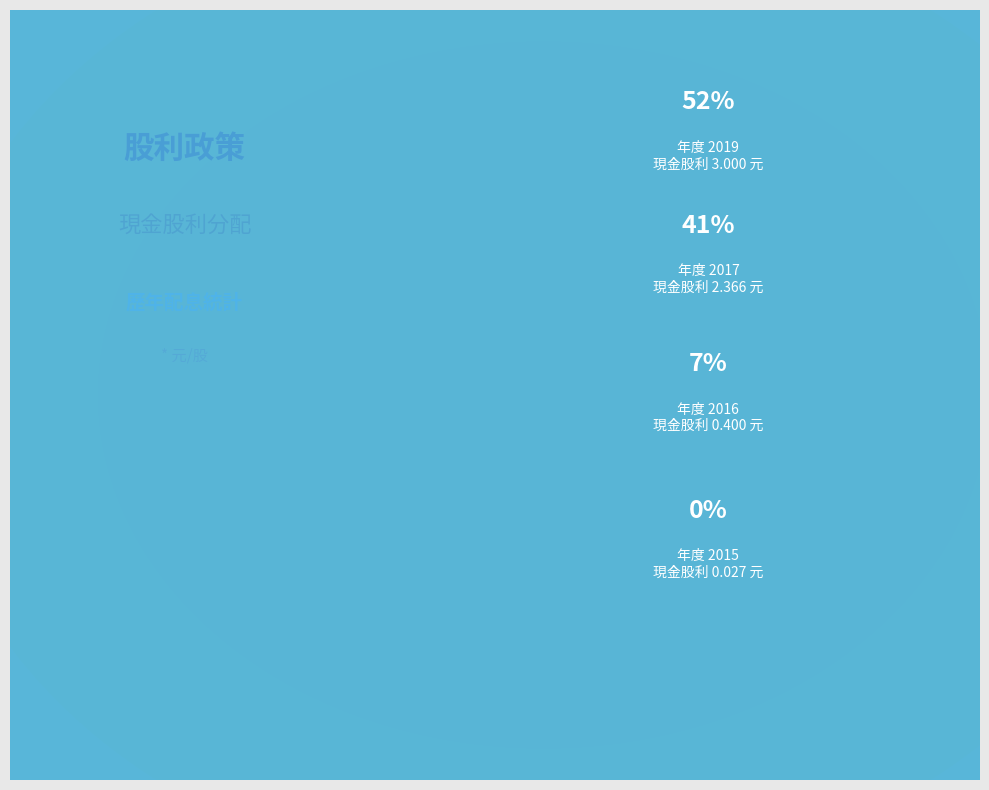

The 2015 slice represents 1% of the pie. True or false?

False